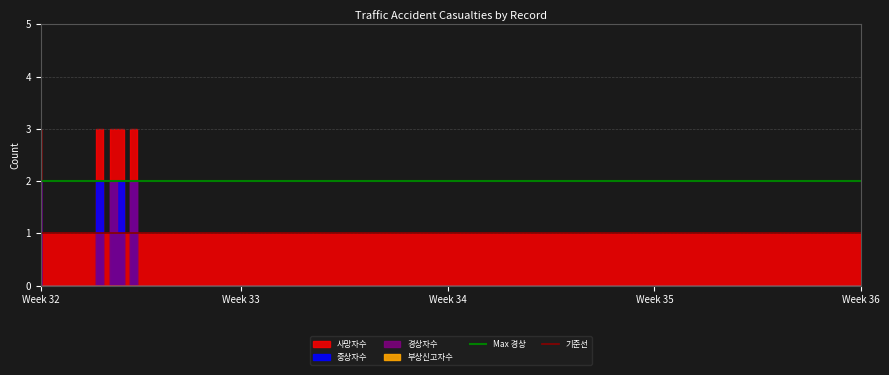

The 기준선 series shows 0 at Week 33. True or false?

False